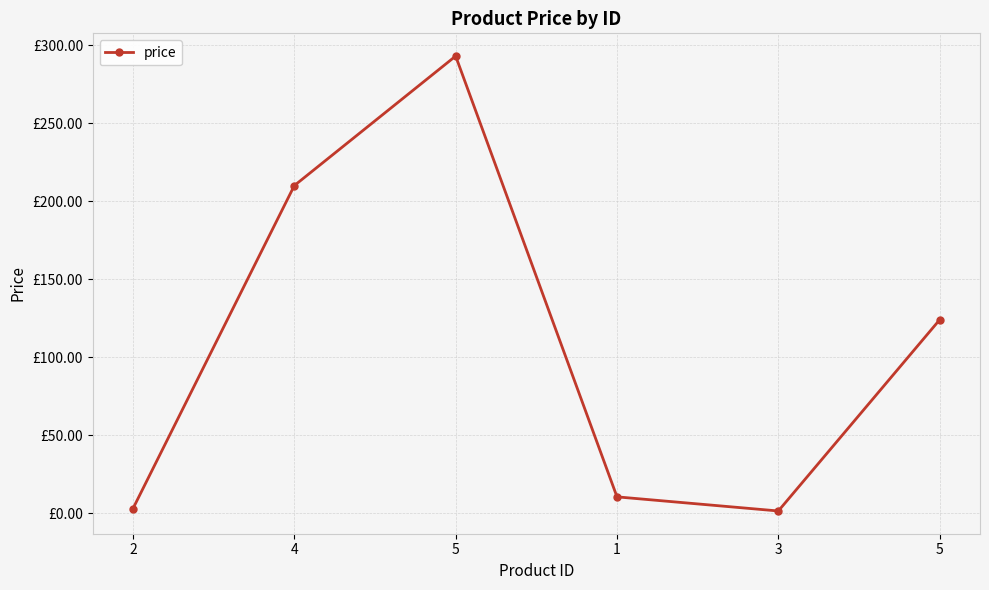

How many interior local valleys (lower than both neighbors) does the data have?

1